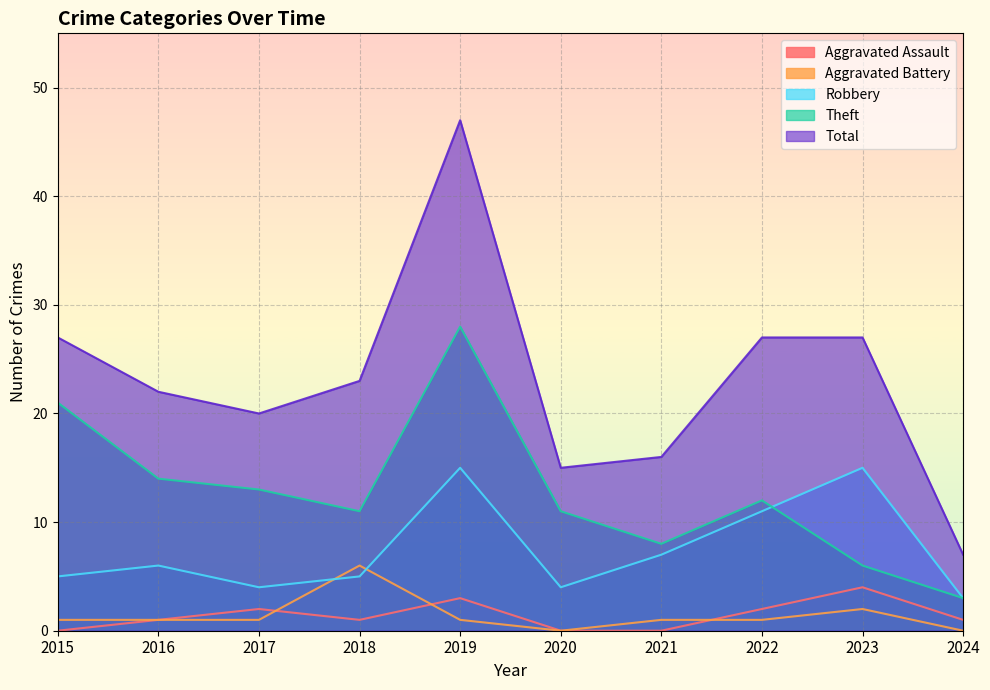

What is the sum of the Theft values at 2018 and 2016?

25